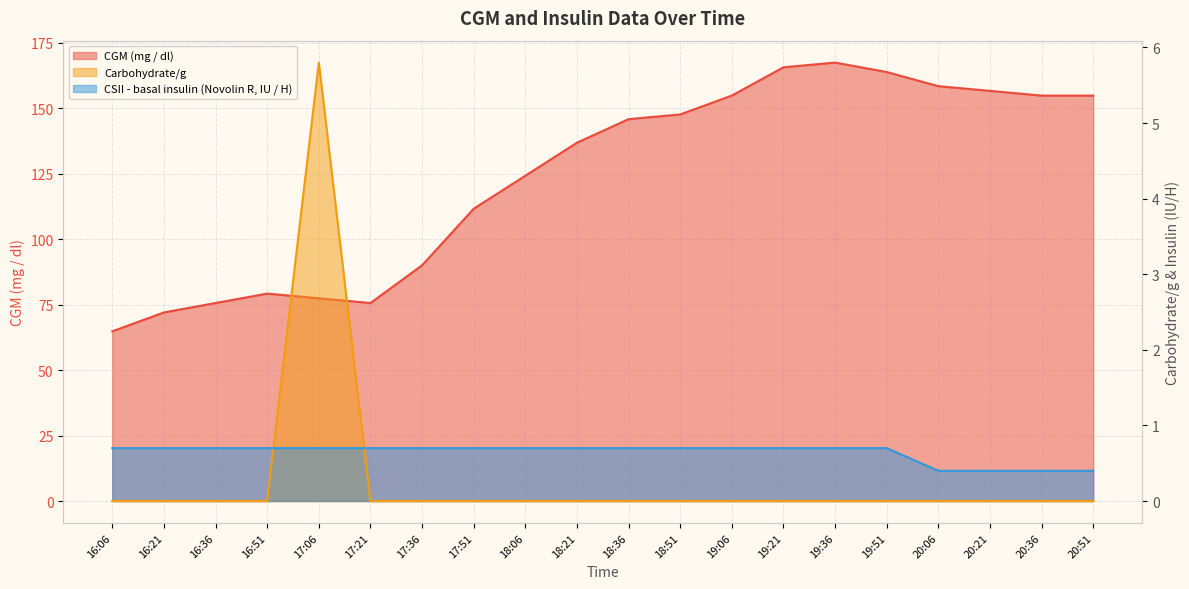

What is the difference between the second highest and minimum values in the CSII - basal insulin (Novolin R, IU / H) series?

0.3